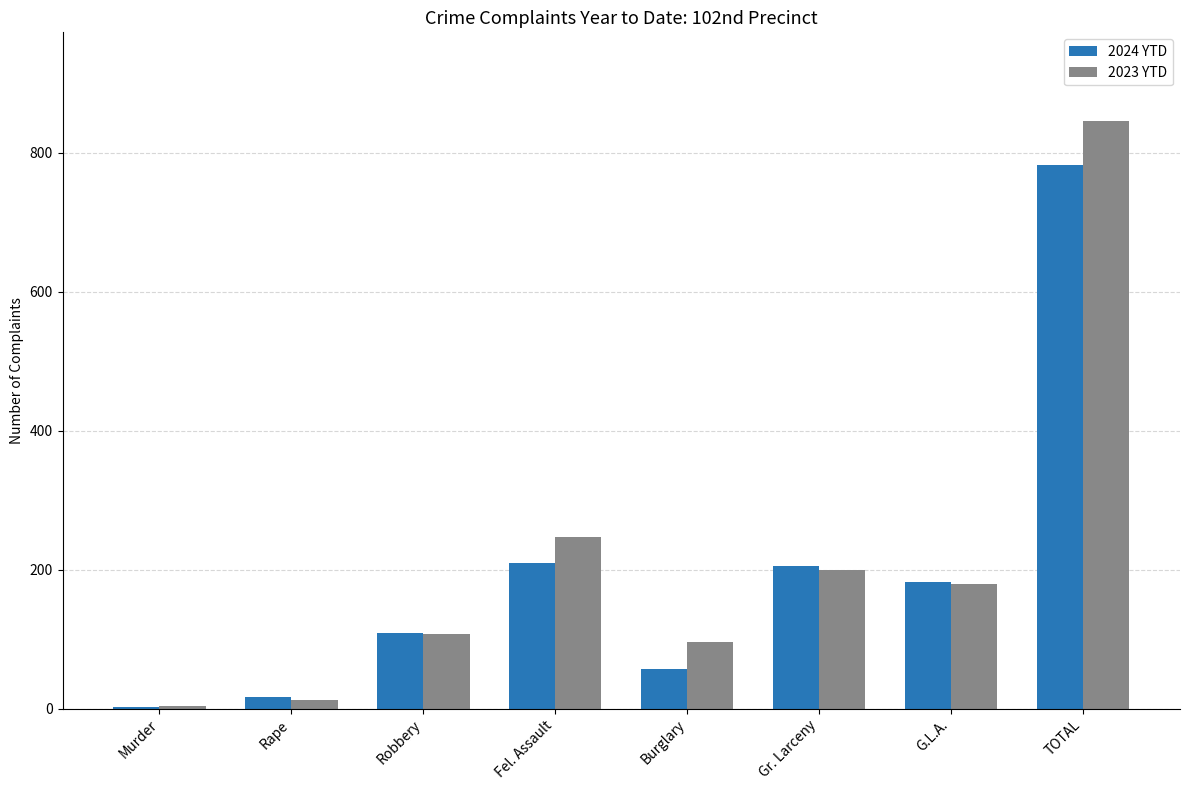

Count the number of categories in the chart.

8